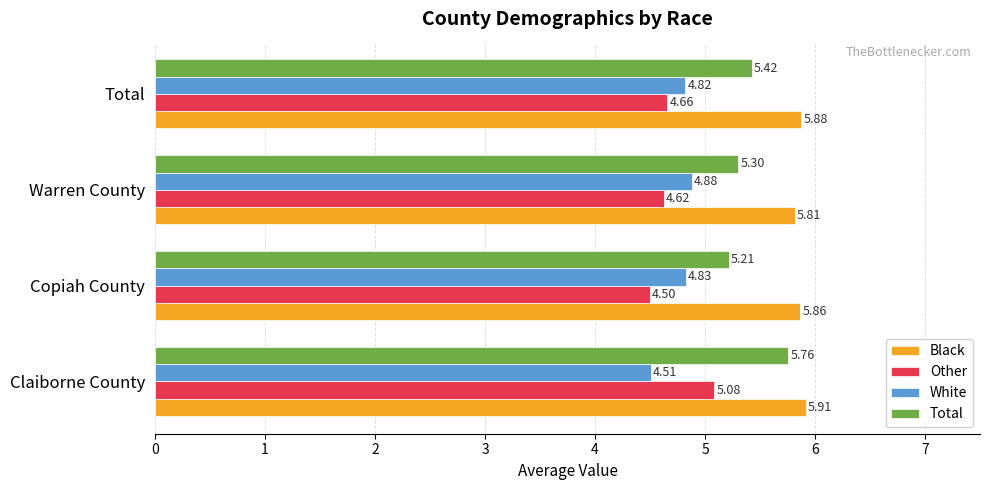

What is the sum of the Other values at Claiborne County and Warren County?

9.7